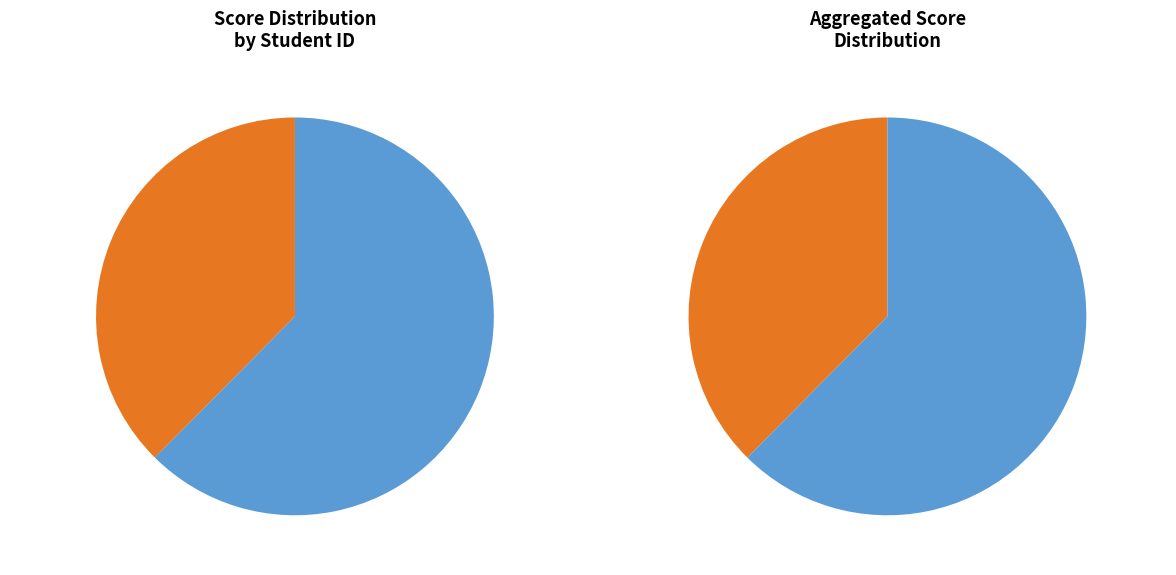

What is the smallest slice in the pie chart?

2018400285